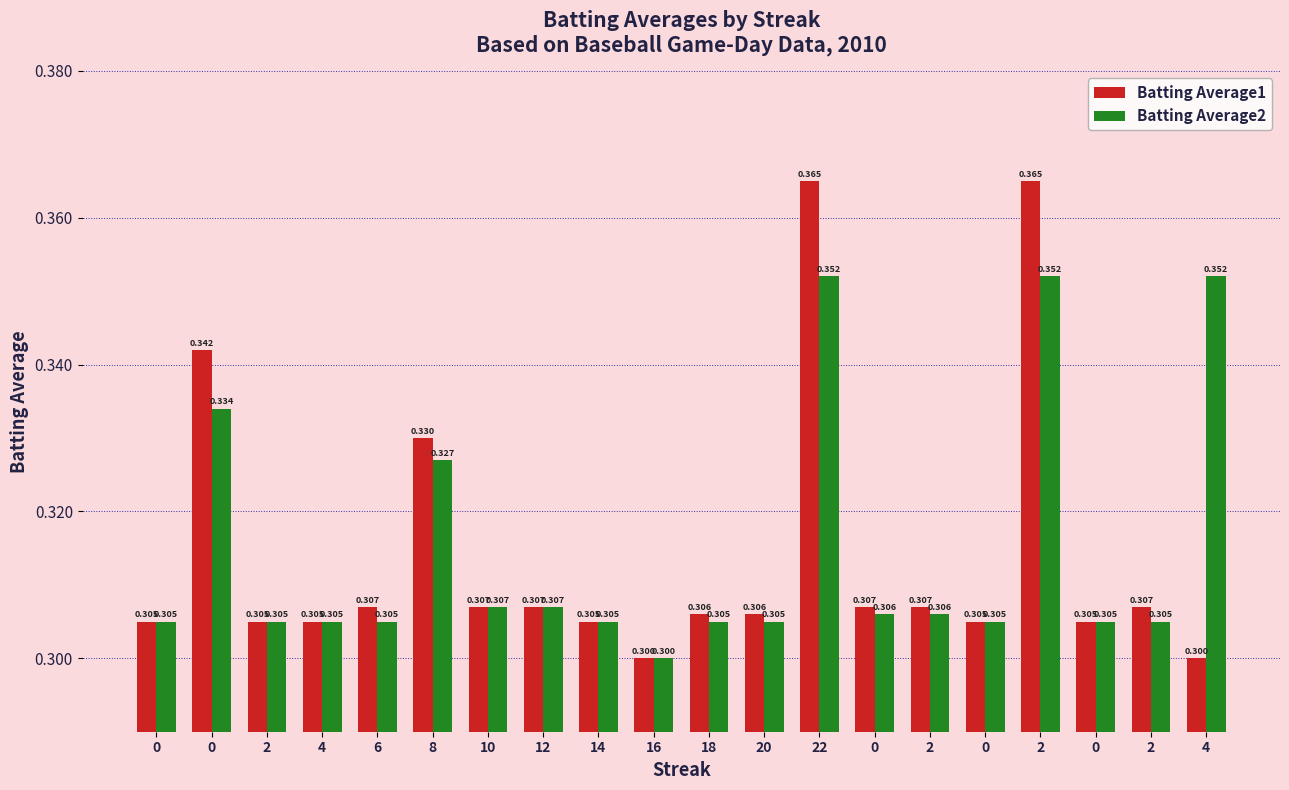

Which series has the largest range (max minus min)?

Batting Average1